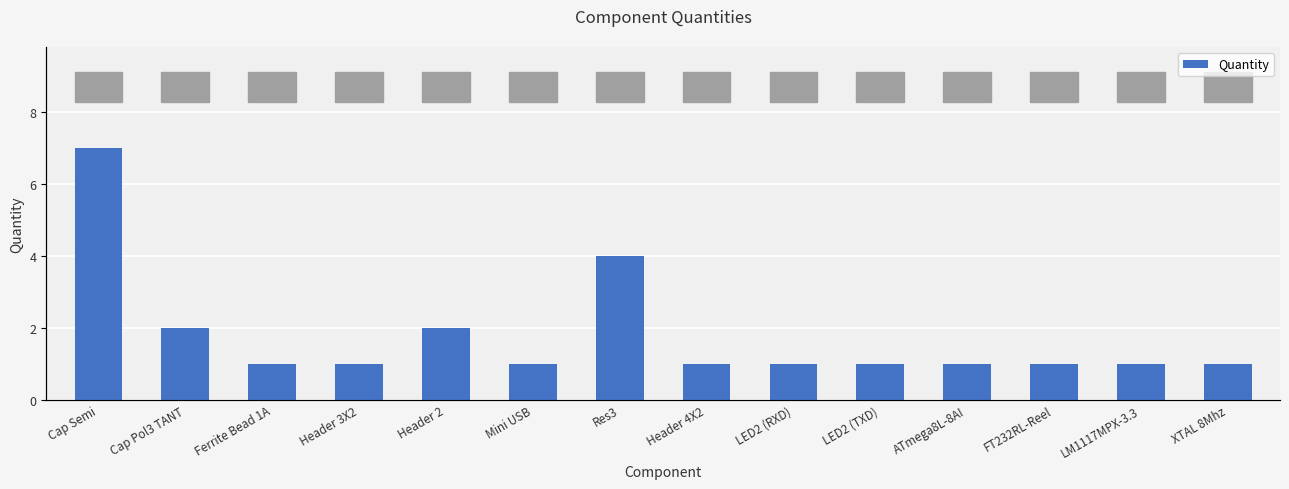

Rank the categories by value from lowest to highest.

Ferrite Bead 1A, Header 3X2, Mini USB, Header 4X2, LED2 (RXD), LED2 (TXD), ATmega8L-8AI, FT232RL-Reel, LM1117MPX-3.3, XTAL 8Mhz, Cap Pol3 TANT, Header 2, Res3, Cap Semi